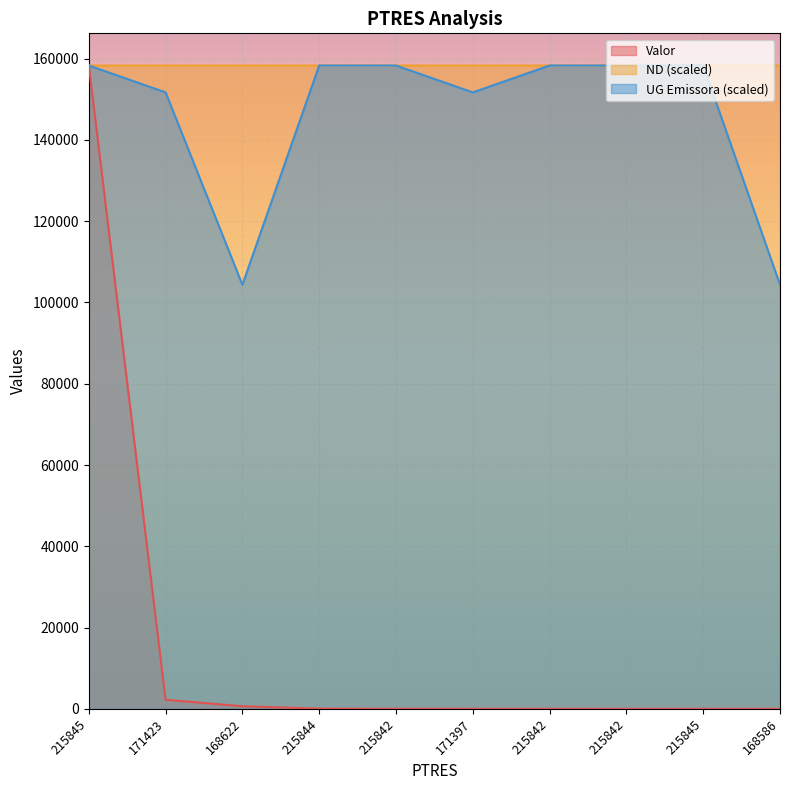

List the series in order of their peak value, lowest first.

Valor, ND, UG Emissora